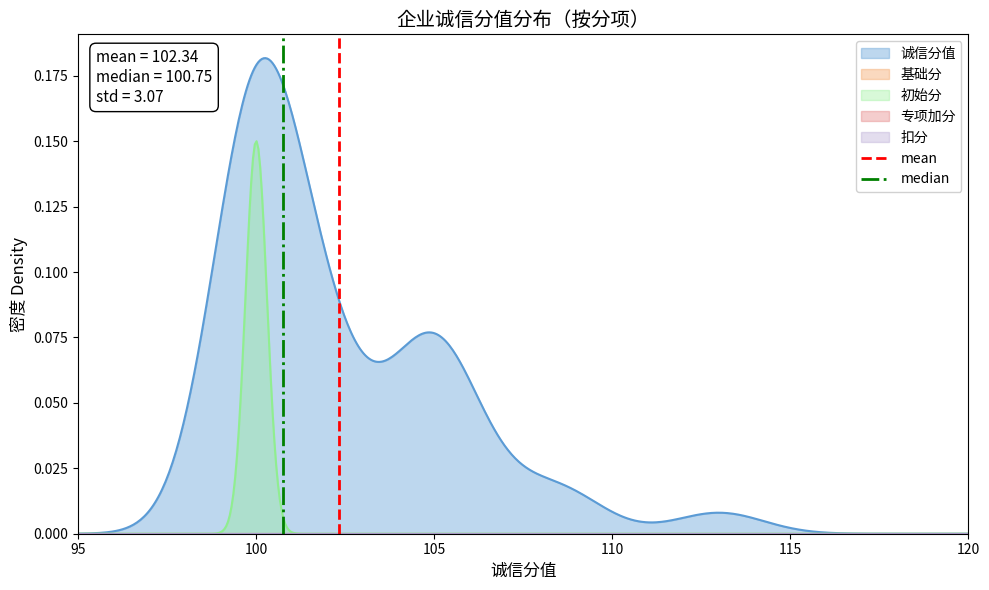

How many categories are shown in the chart?

2